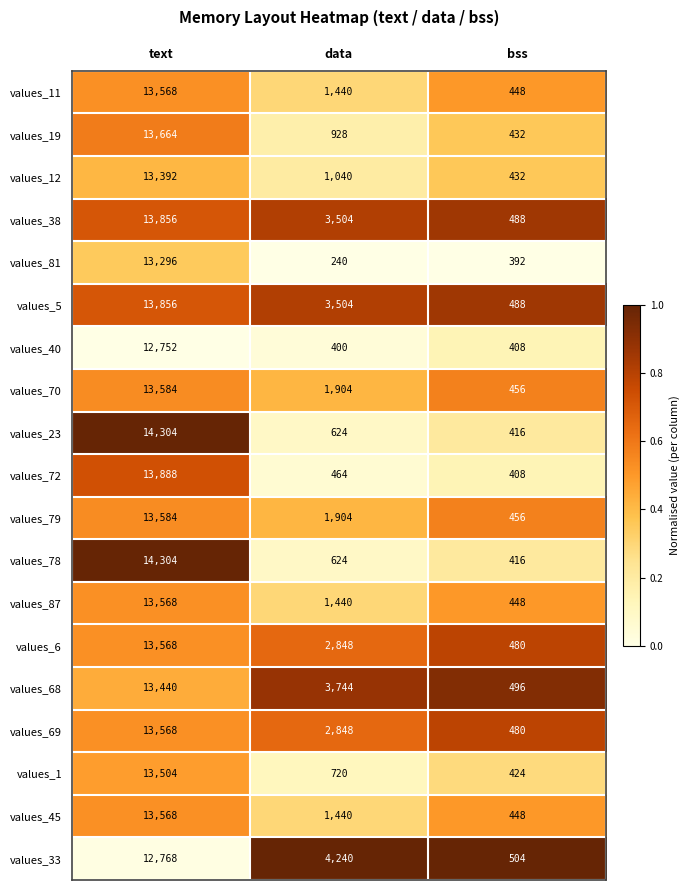

What is the difference between the highest and lowest values at bss?

112